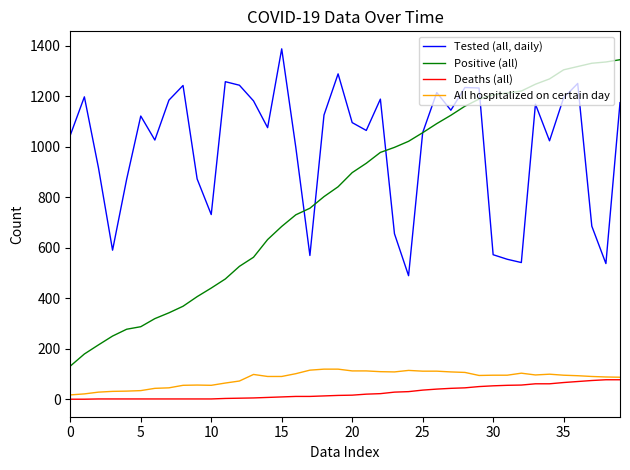

At how many categories does at least one series exceed 1084?

26